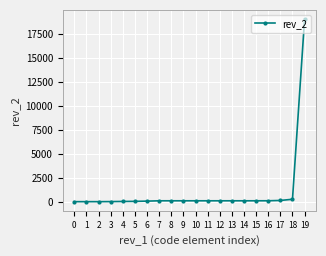

What is the sum of all values?

20454